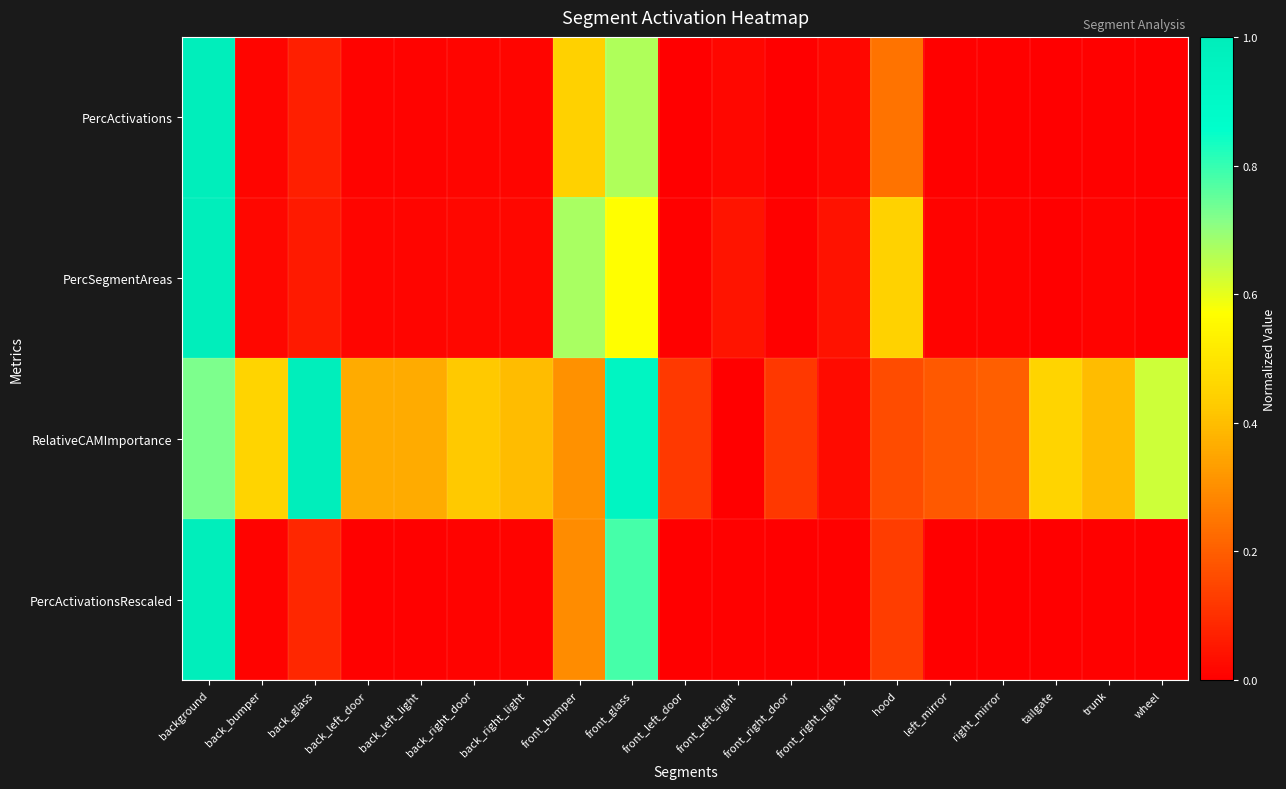

At which category does the chart reach its minimum across all series?

wheel